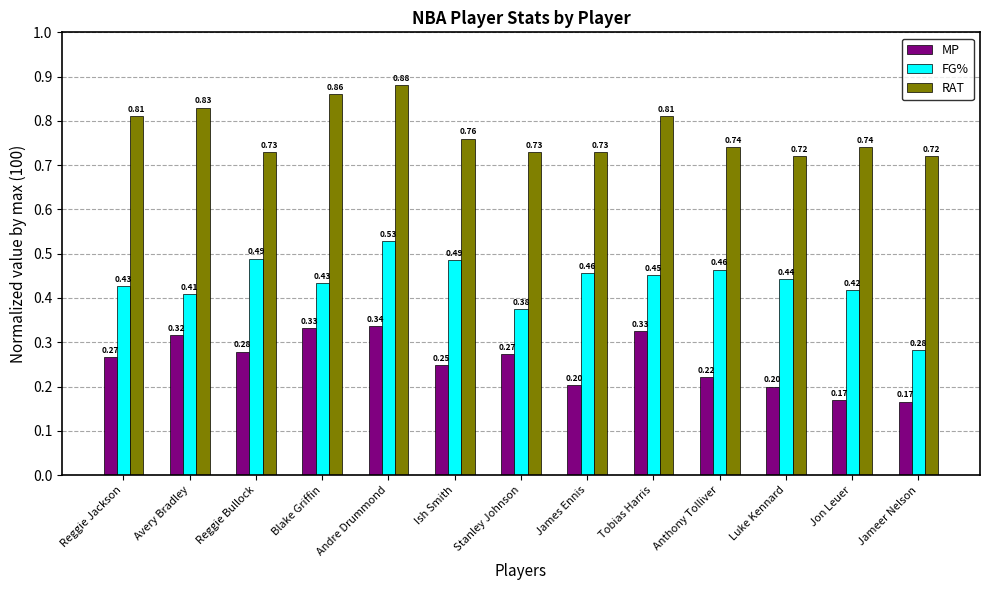

Is the value of MP at Jameer Nelson greater than the value of FG% at Jon Leuer?

No